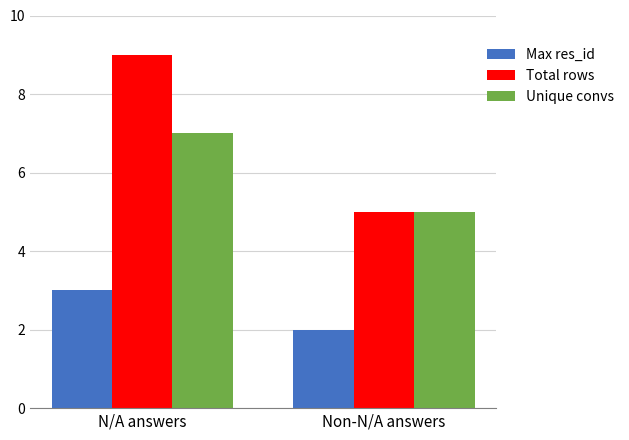

List the labels in order of Total rows value, smallest first.

Non-N/A answers, N/A answers